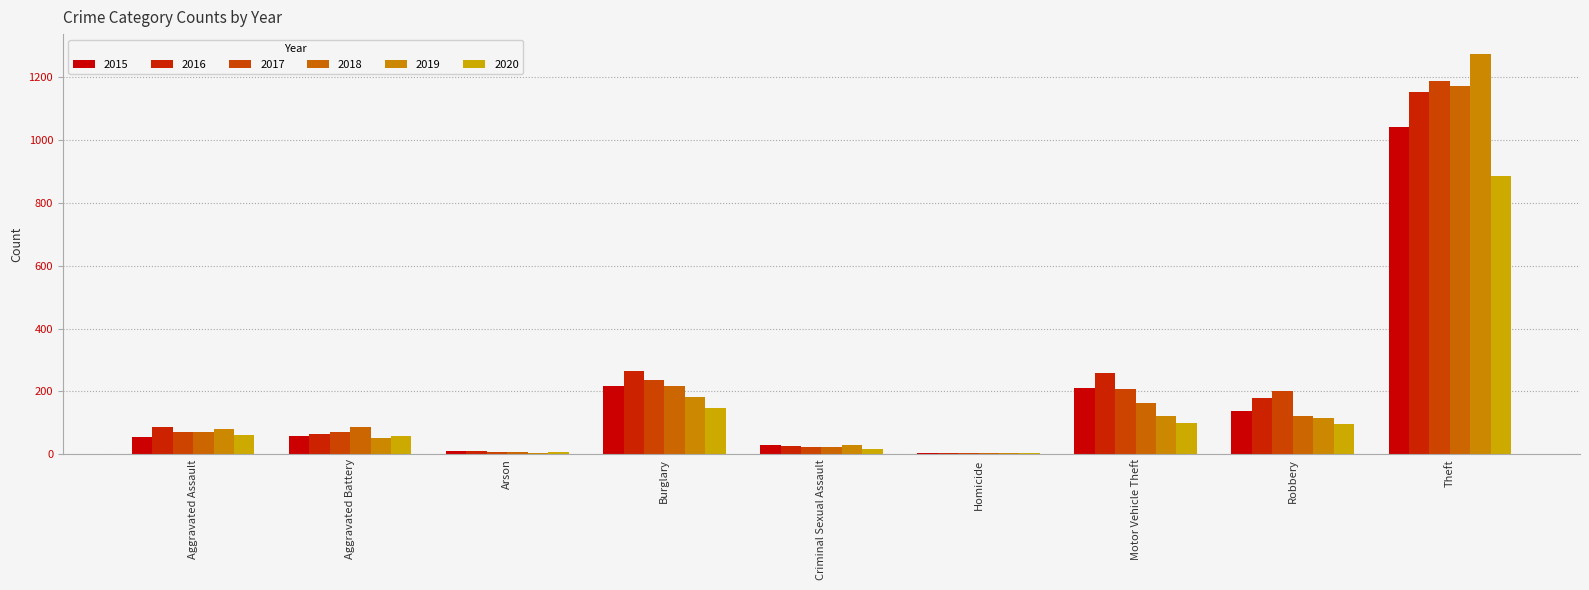

What is the spread (max minus min) of values at Motor Vehicle Theft?

160